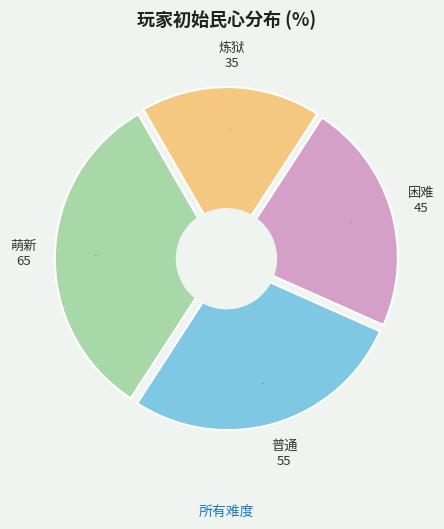

How many slices are in this pie chart?

4